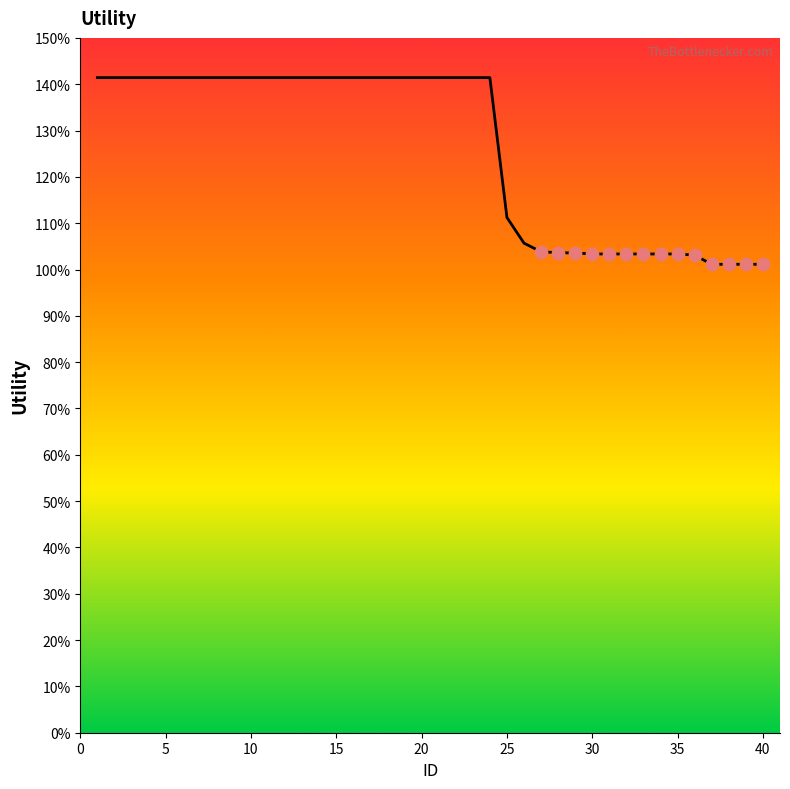

Does the chart have visible grid lines?

No